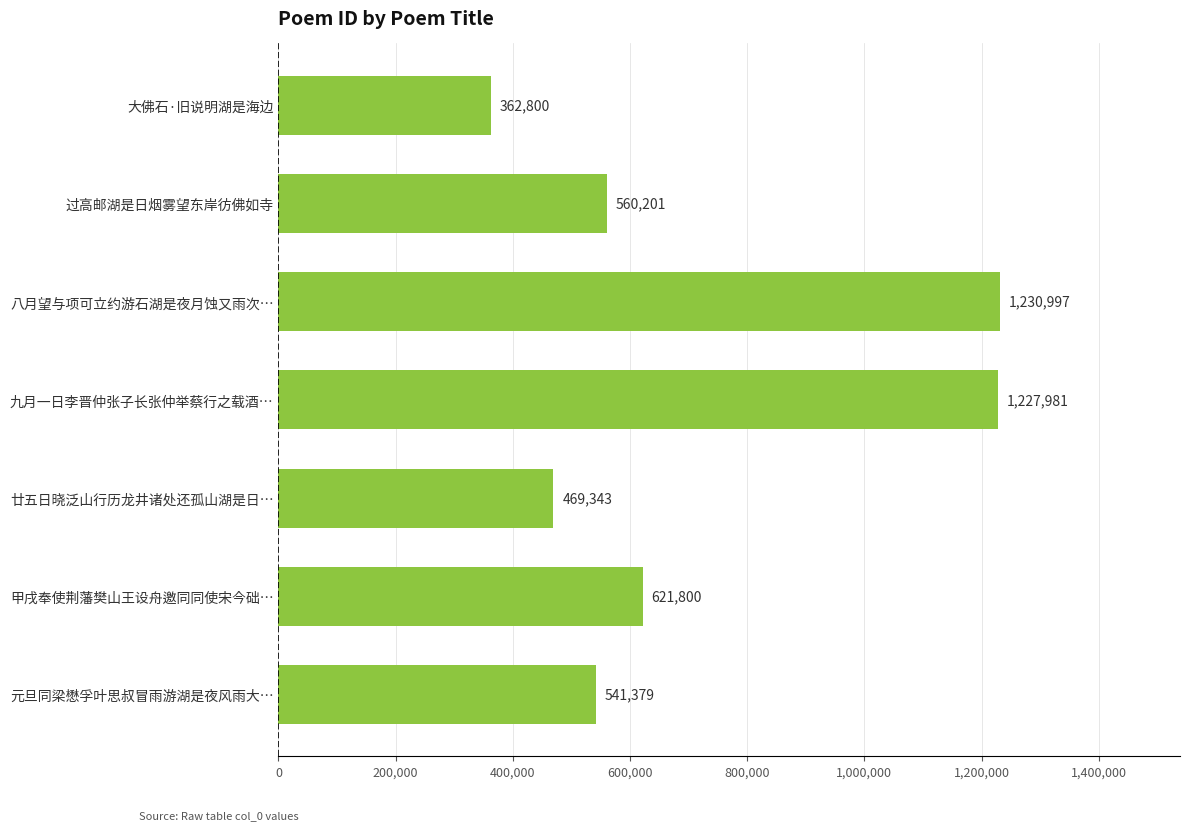

Reading top to bottom, transcribe all the data shown in this chart.

362800	560201	1230997	1227981	469343	621800	541379